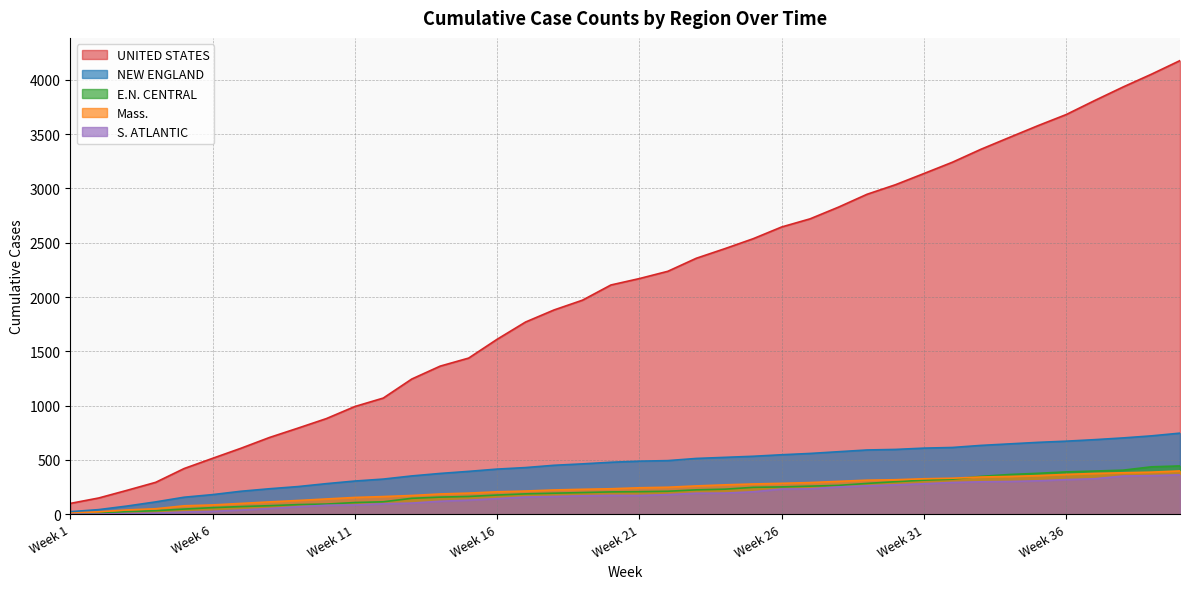

Which series has the largest total across all categories?

UNITED STATES